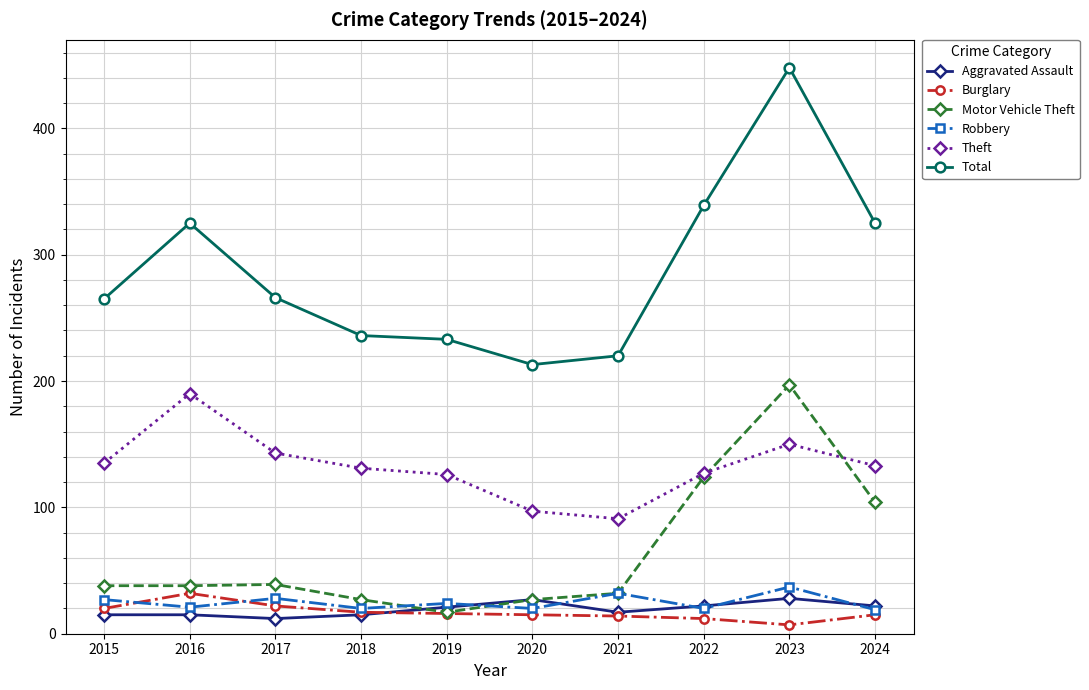

Does the chart have visible grid lines?

Yes